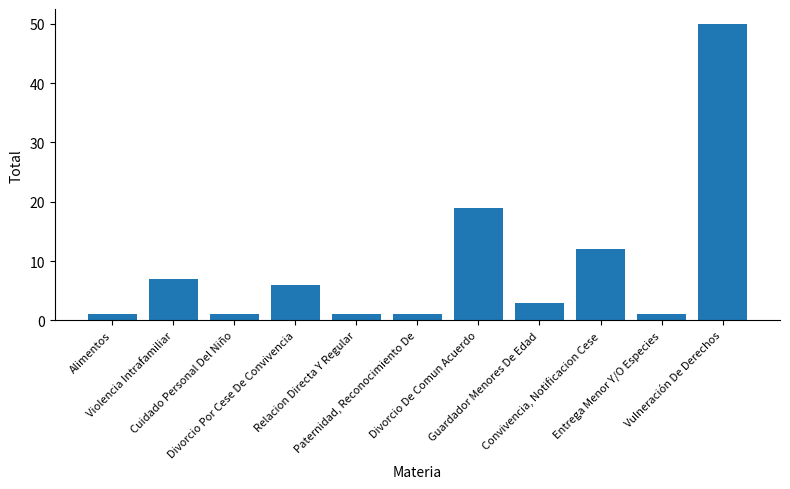

What is the change in value from Alimentos to Convivencia, Notificacion Cese?

+11